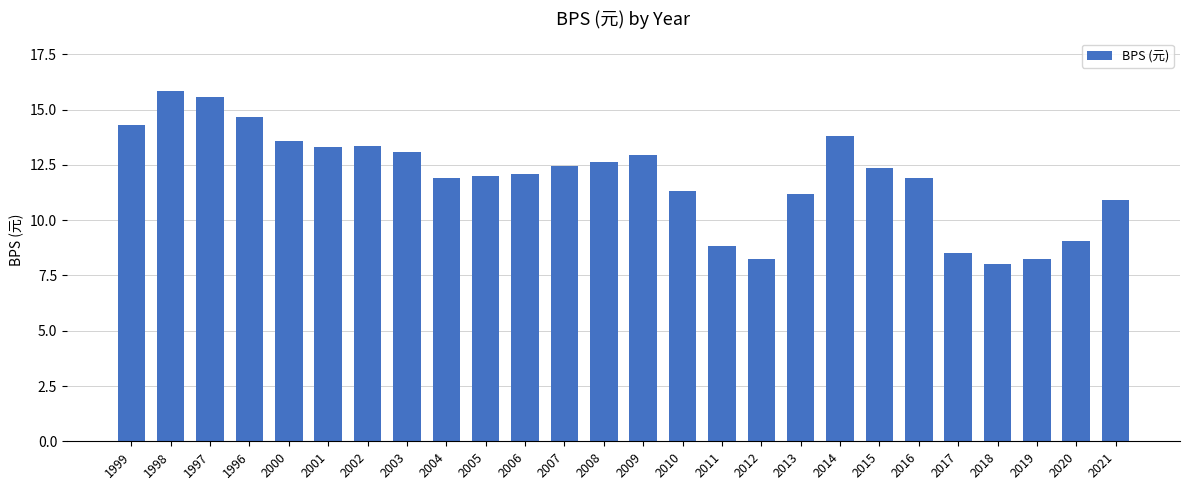

Read the value at 2009.

12.9